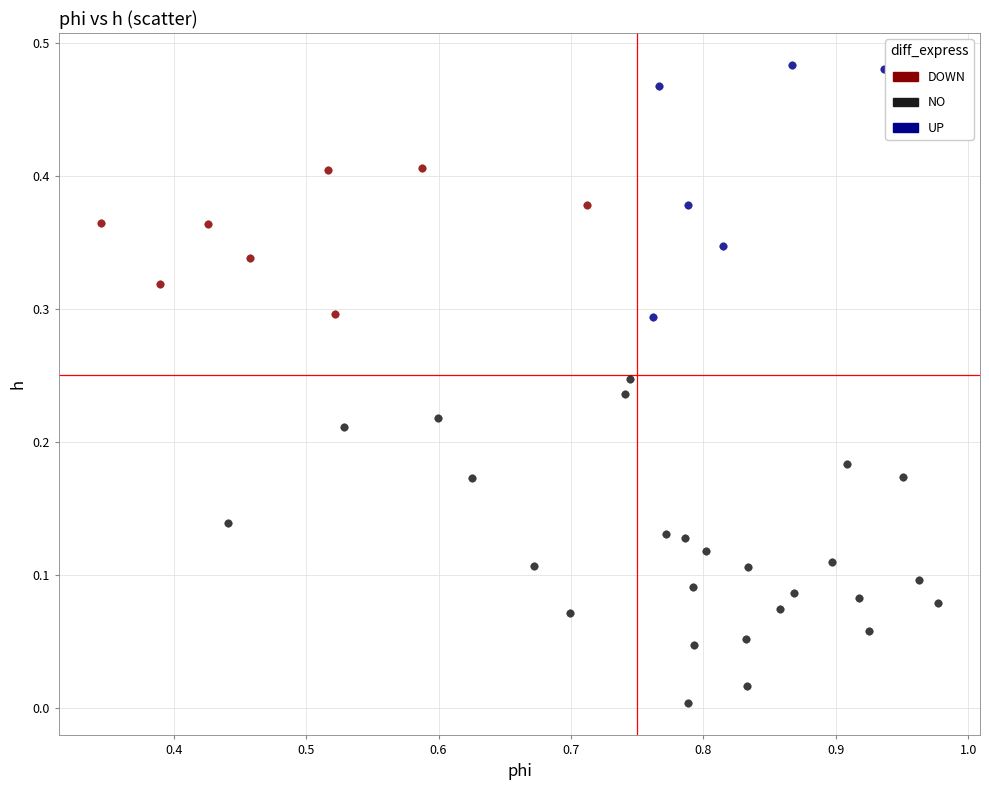

Which series has the largest Y range (max minus min)?

NO